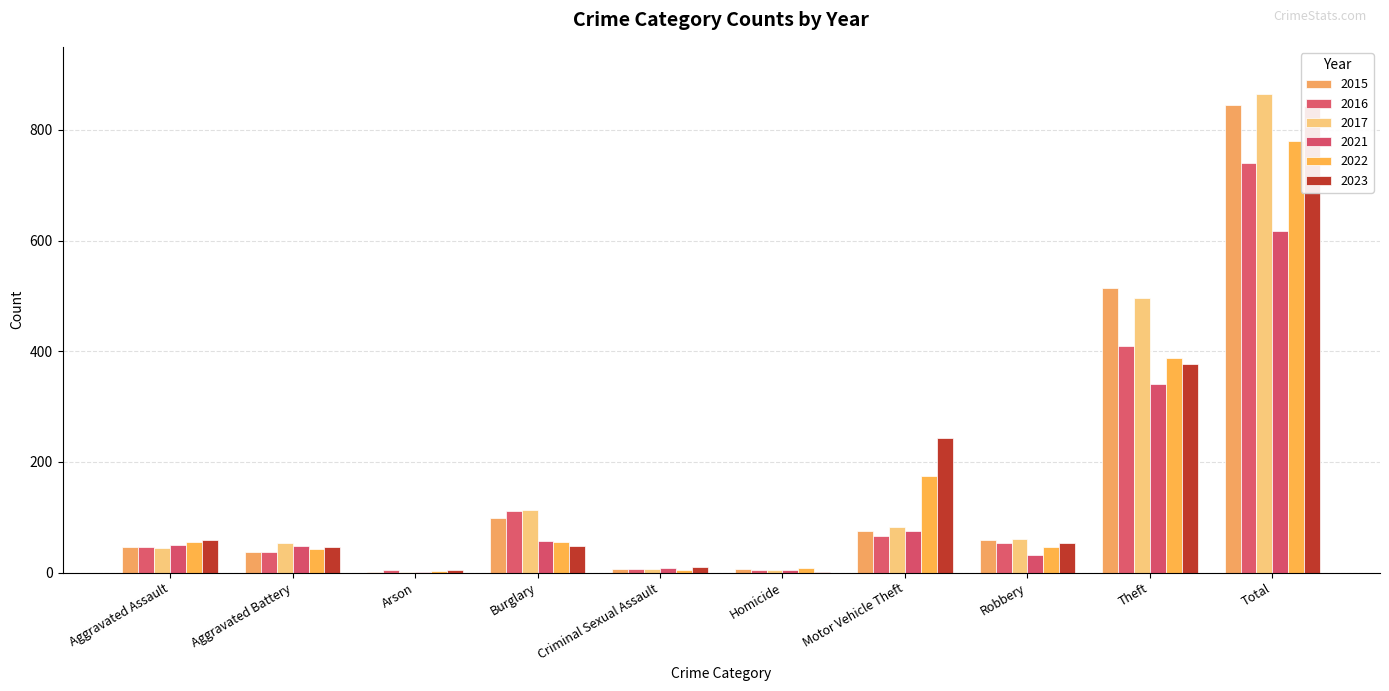

What is the difference between the maximum and minimum values in the 2023 series?

842